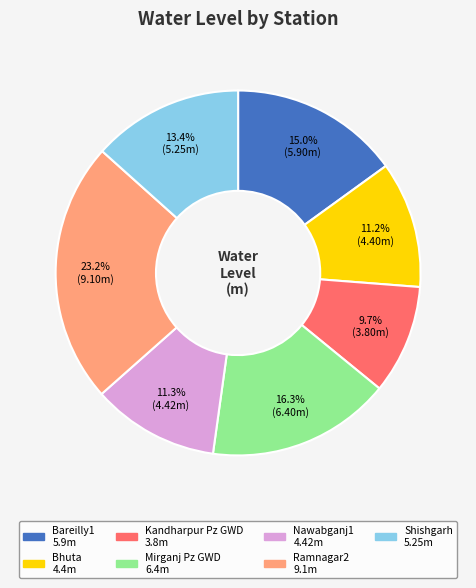

Do Nawabganj1 and Shishgarh together represent more than half of the pie?

No